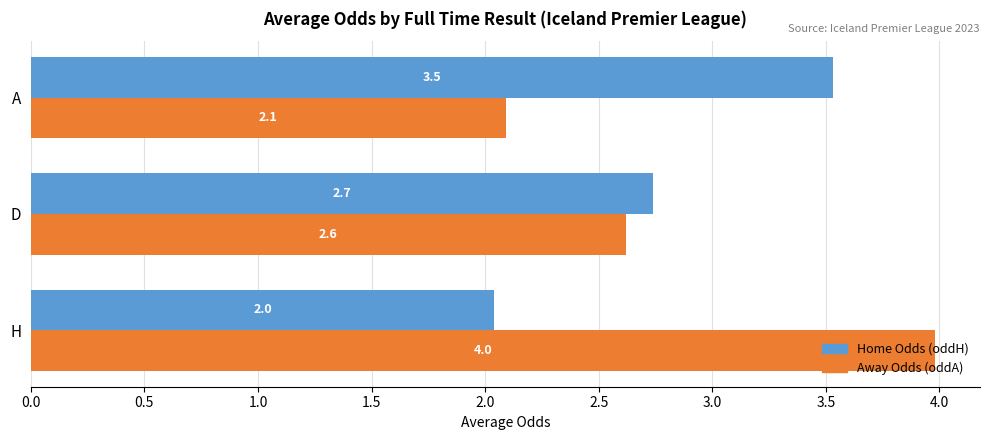

Which series has the largest total across all categories?

Away Odds (oddA)